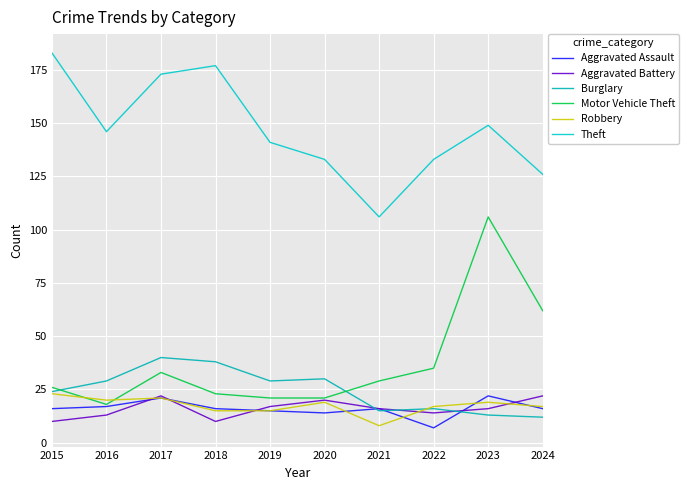

True or false: Aggravated Assault has a value of 25 at 2020.

False